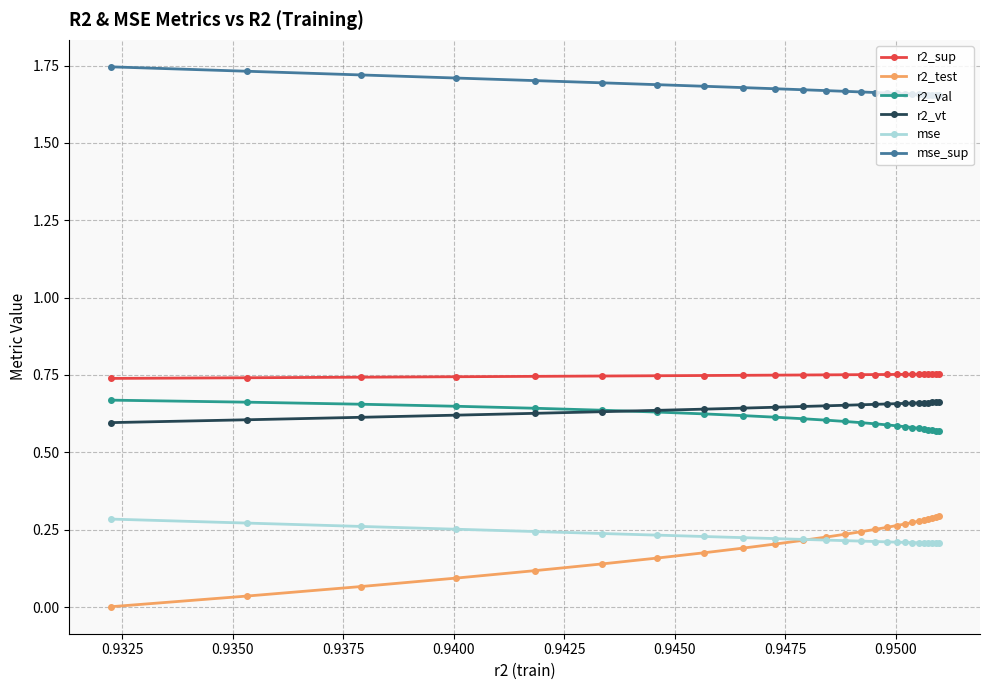

Which series has the largest total across all categories?

mse_sup